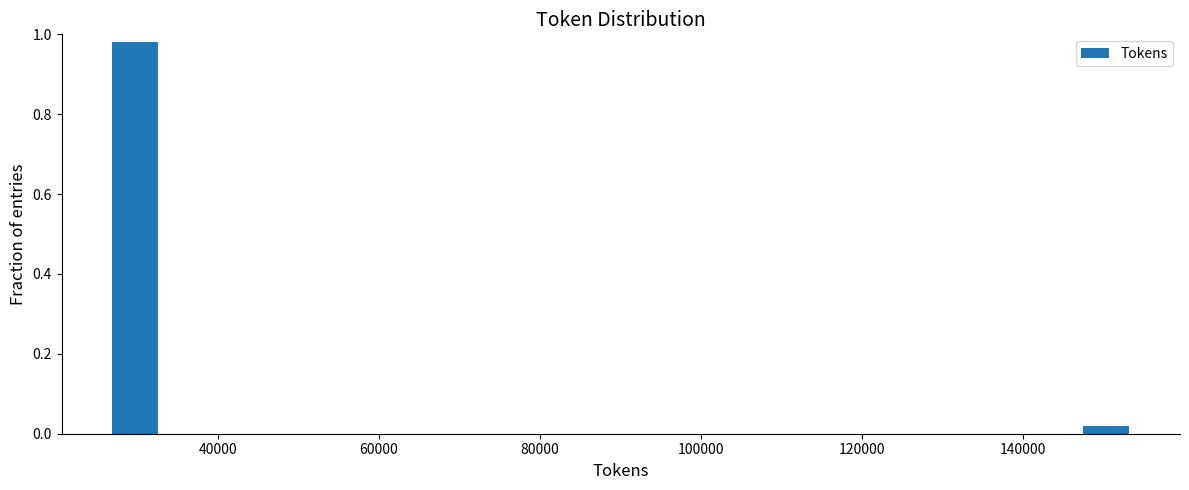

Around what value on the x-axis is the tallest bar? Give the approximate position of its centre, as read against the axis.

30000